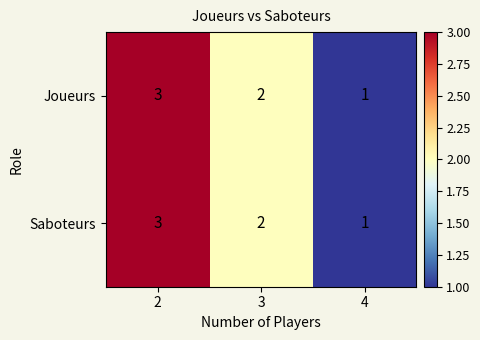

Reading left to right, what are all the values shown in this chart?

Joueurs: 3	2	1
Saboteurs: 3	2	1